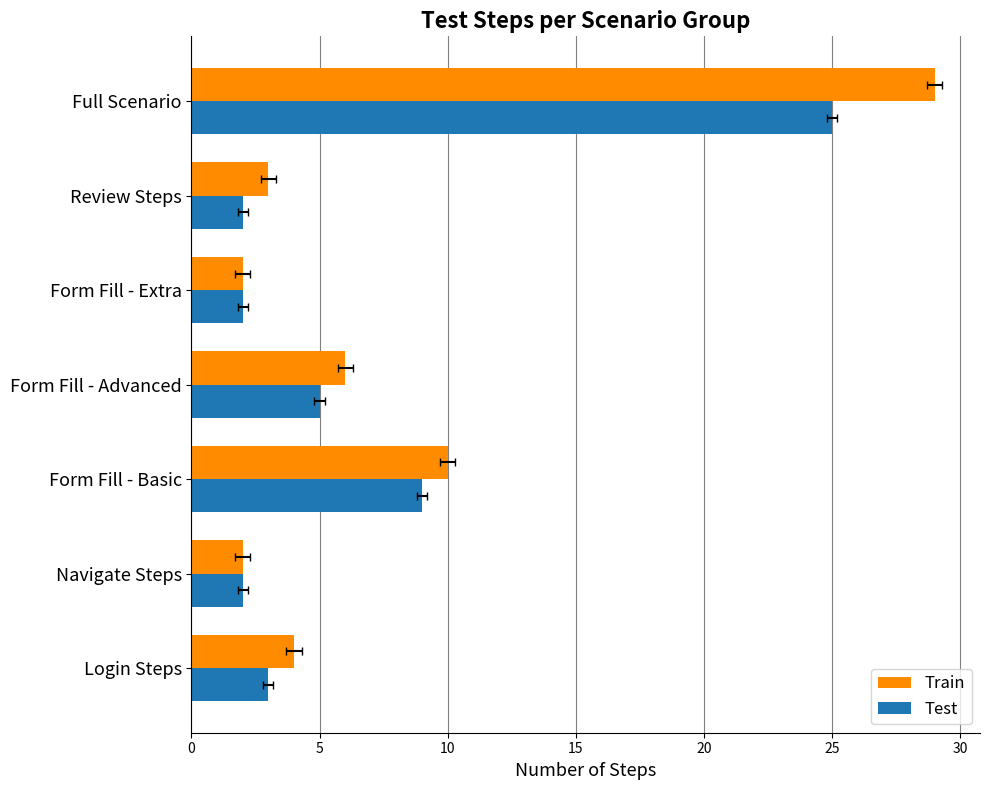

List the series in order of their overall mean, lowest first.

Test, Train